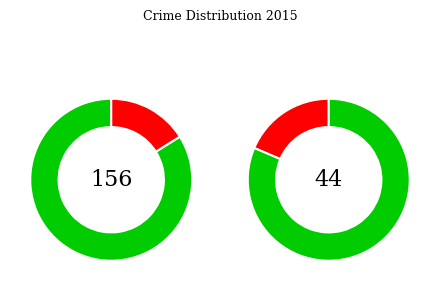

To the nearest percent, what is the difference between the Robbery and Homicide slice percentages?

39%